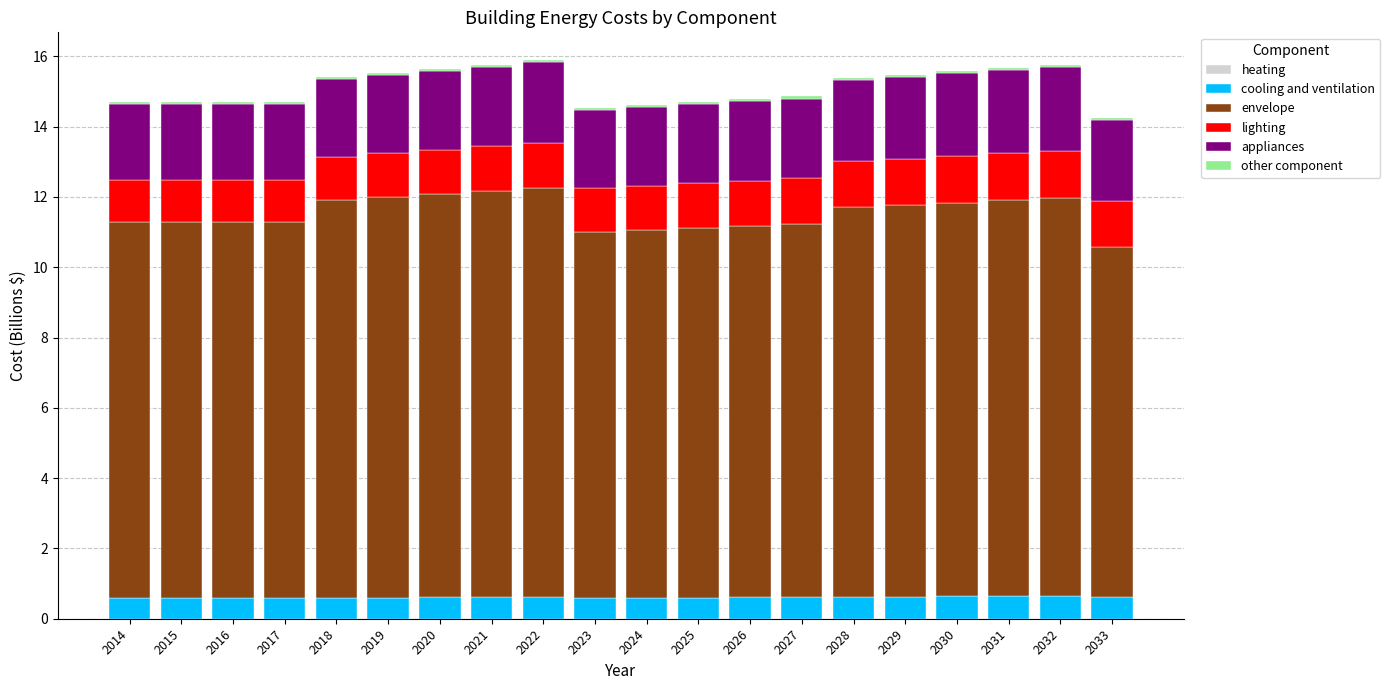

What is the maximum value for cooling and ventilation?

0.6